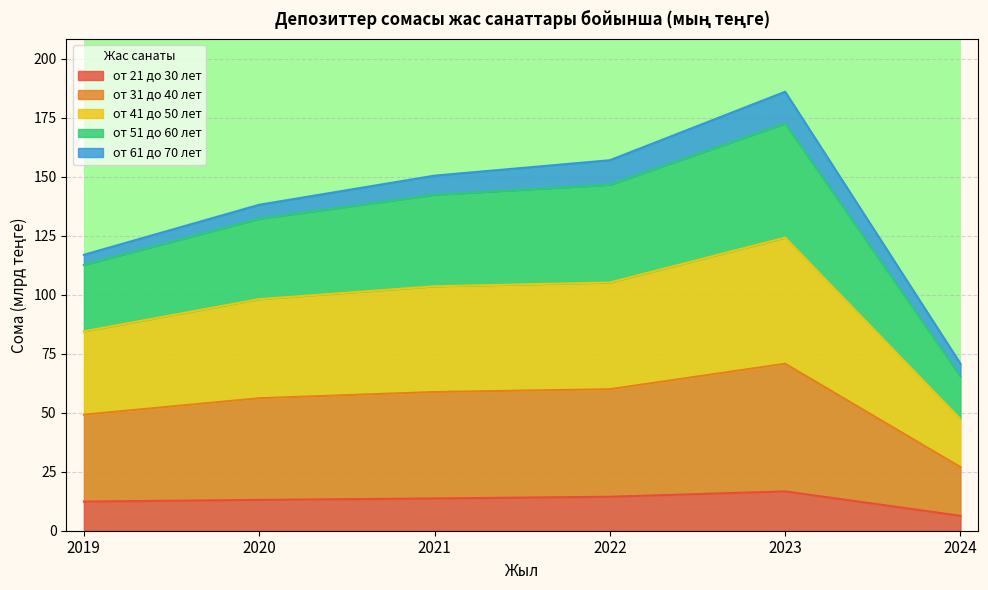

The value of от 31 до 40 лет at 2020 is 148.2. True or false?

False